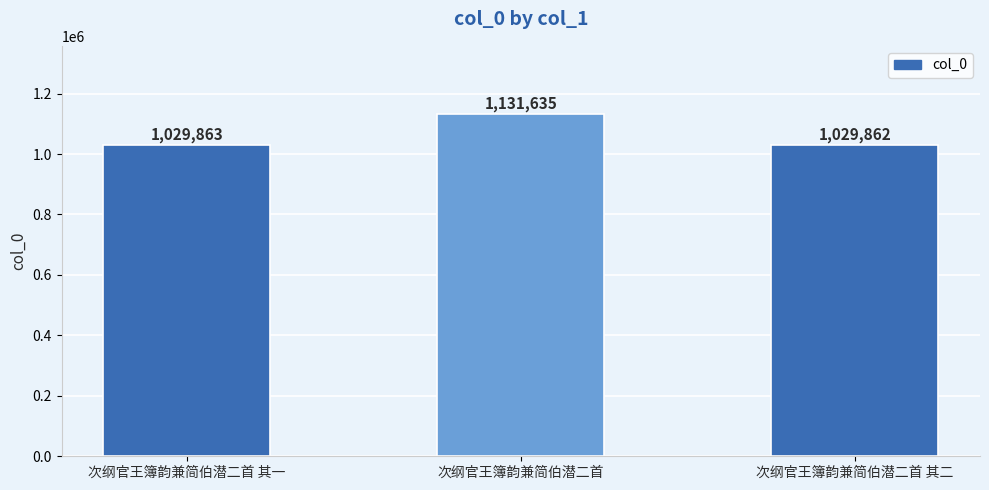

What is the change in value from 次纲官王簿韵兼简伯潜二首 其一 to 次纲官王簿韵兼简伯潜二首 其二?

-1